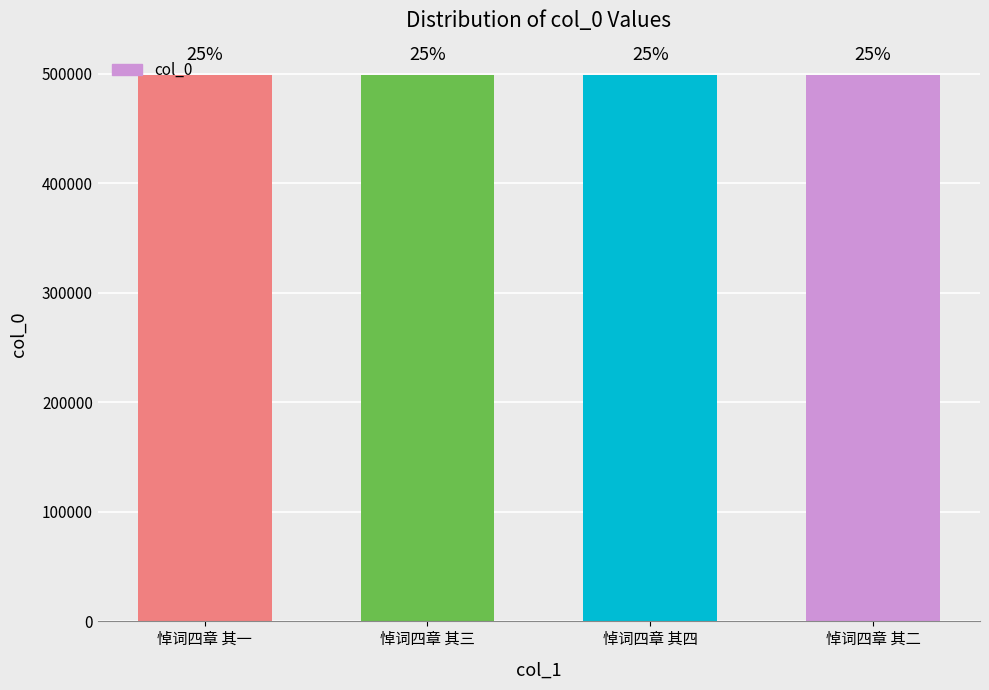

What position from the right is 悼词四章 其三?

3